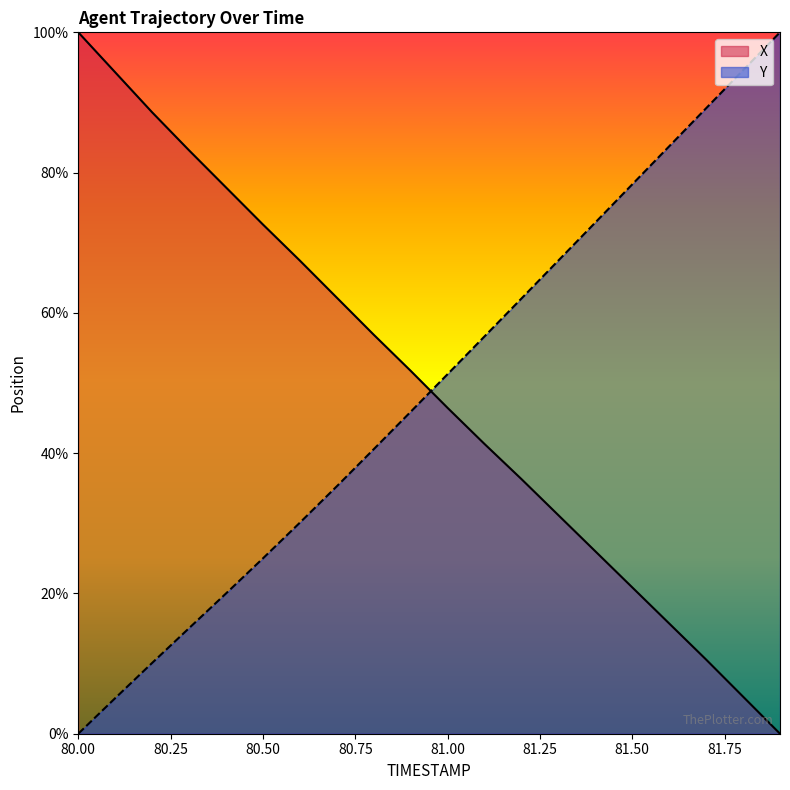

At which label does Y first exceed 51?

81.00